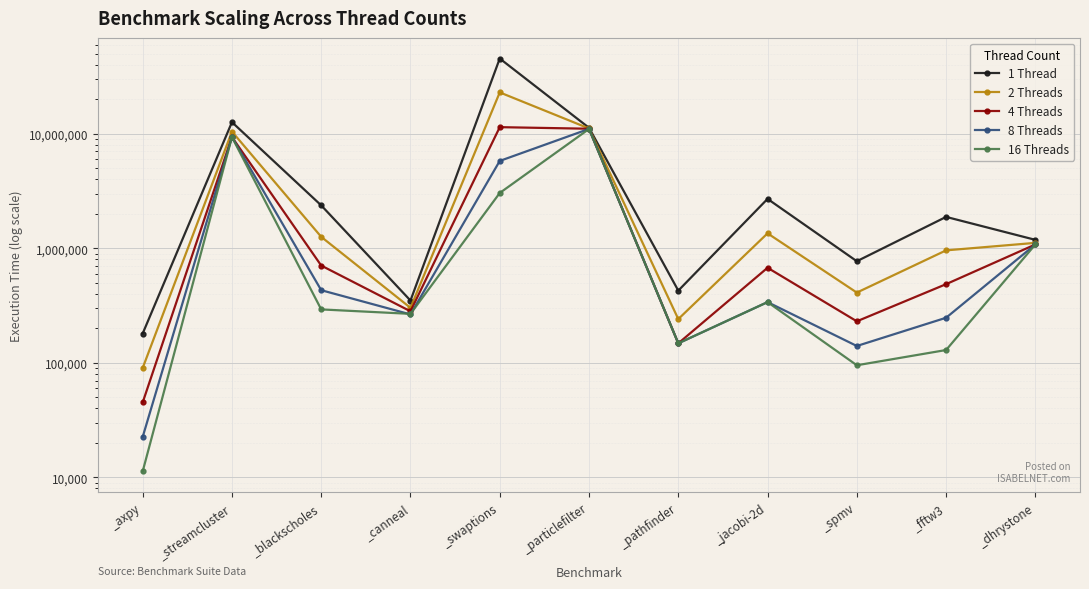

At which category is the sum across all series the highest?

_swaptions